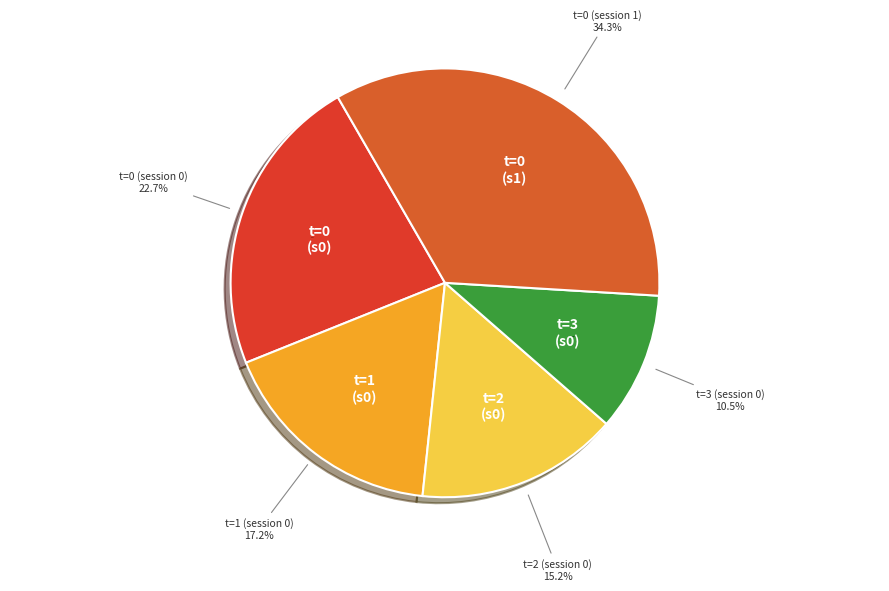

Combined, what portion of the pie is t=1 (session 0) and t=0 (session 0)?

40.0%